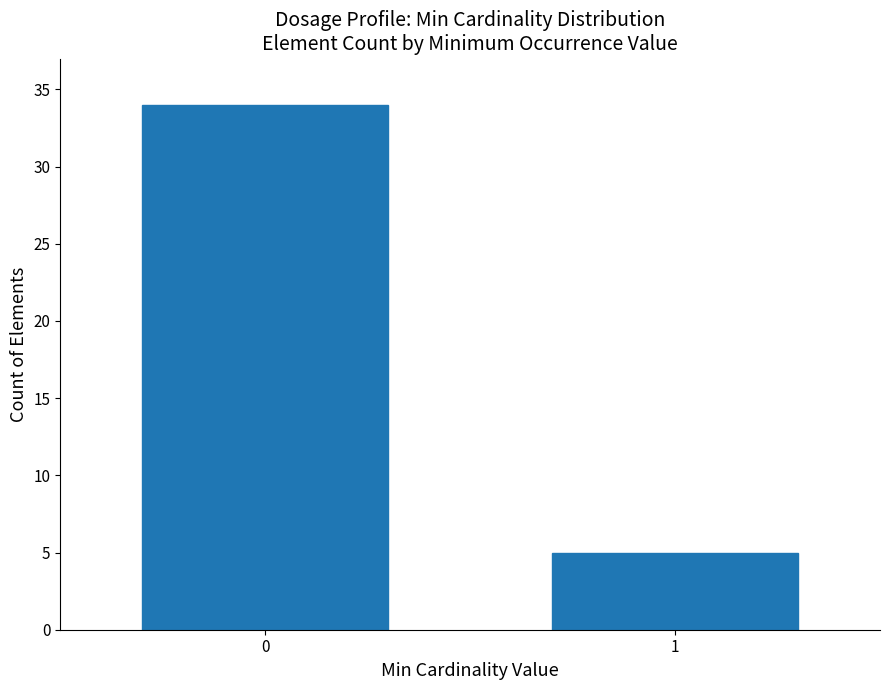

Reading right to left, what are all the values shown in this chart?

5	34